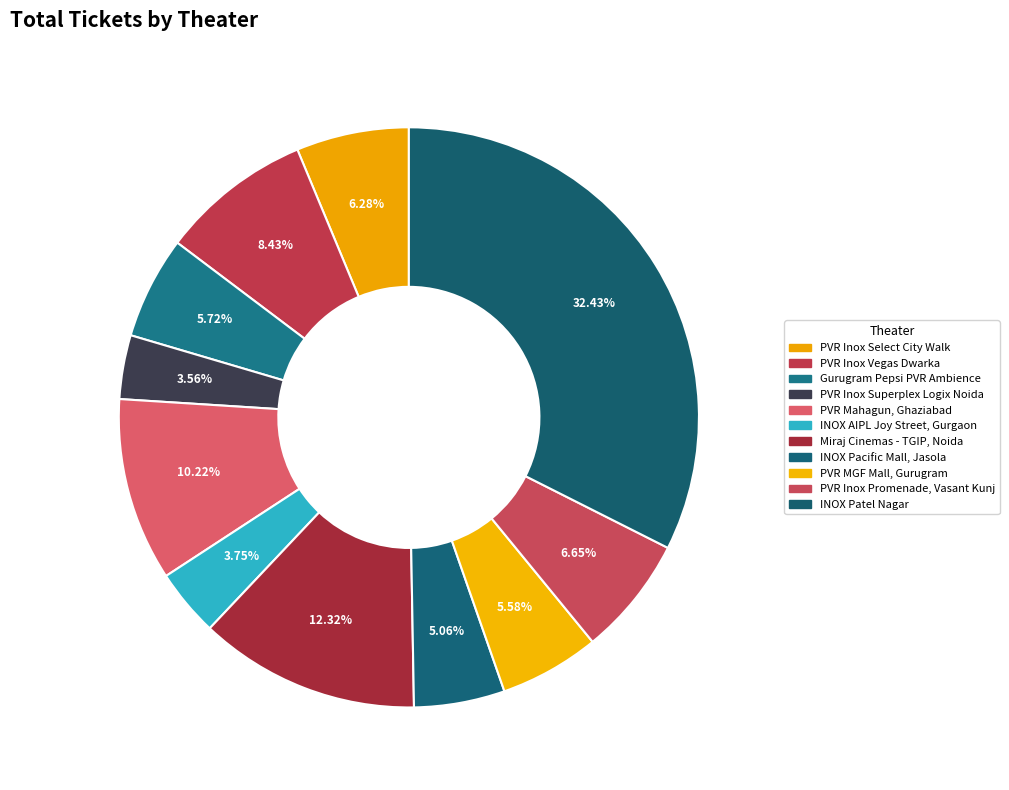

Is it true that PVR Inox Select City Walk is 1% of the pie?

False